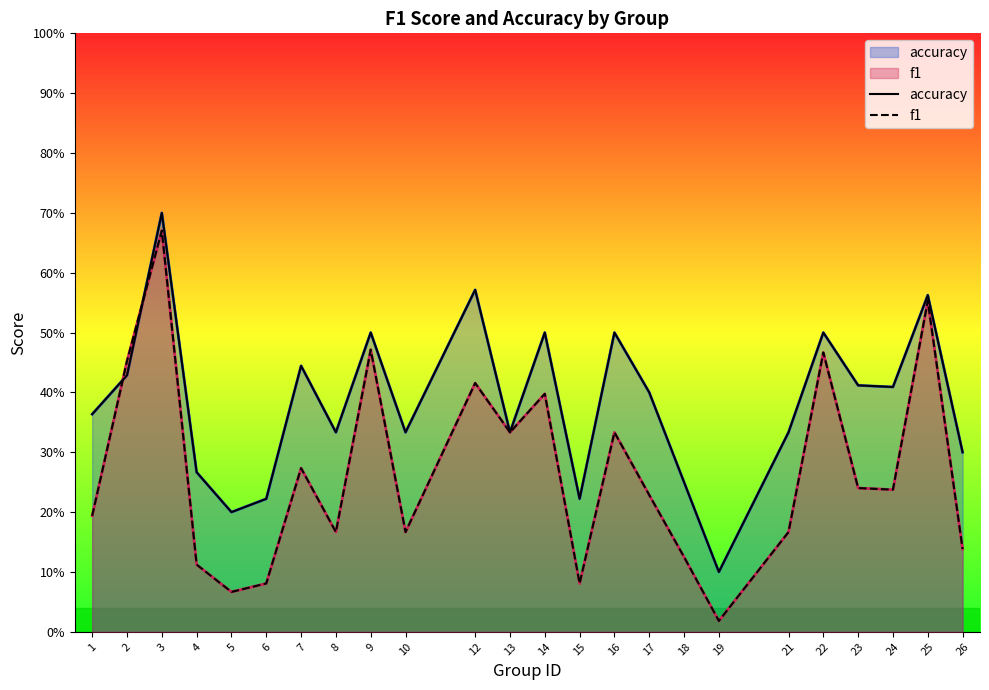

What is the value of the f1 point at the 1st from the left?

0.2